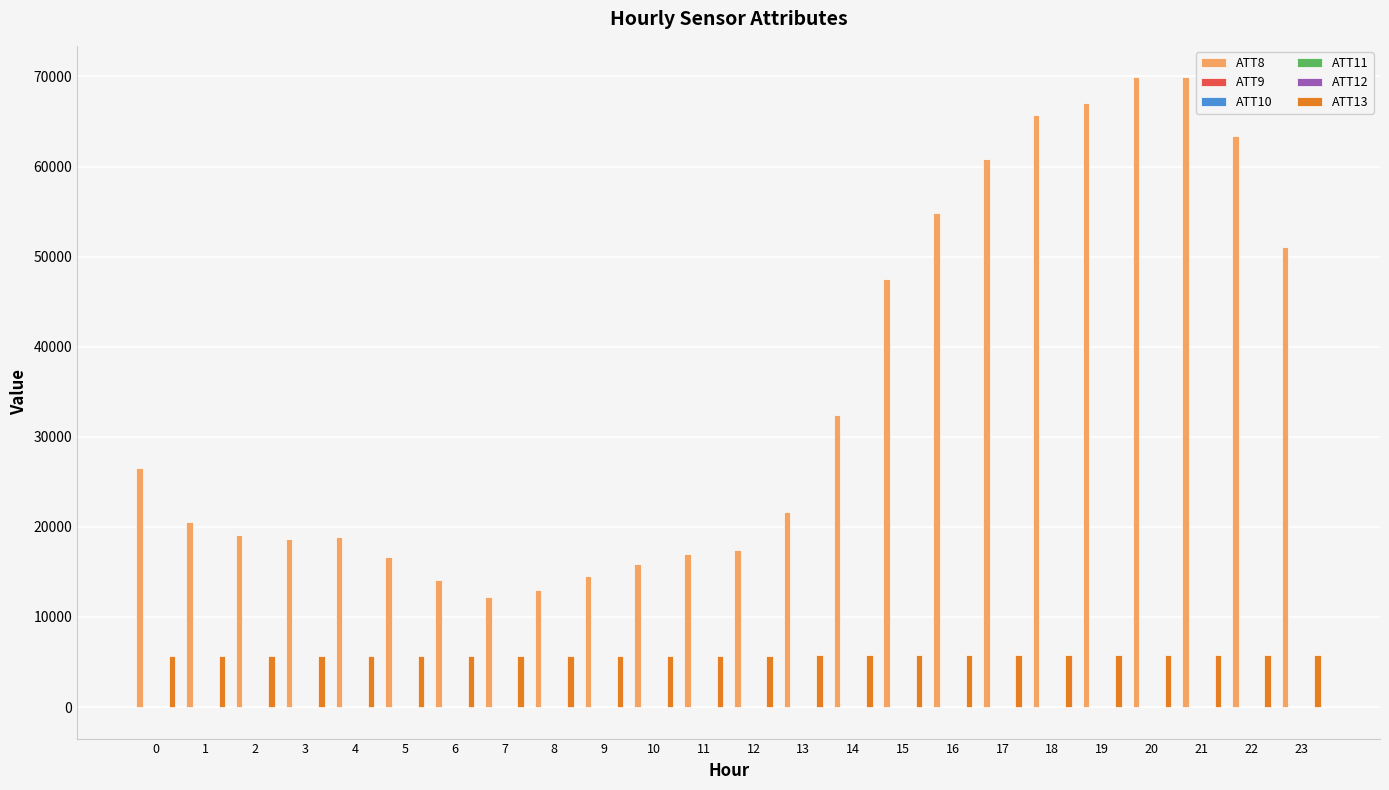

What is the greatest value displayed?

69900.0